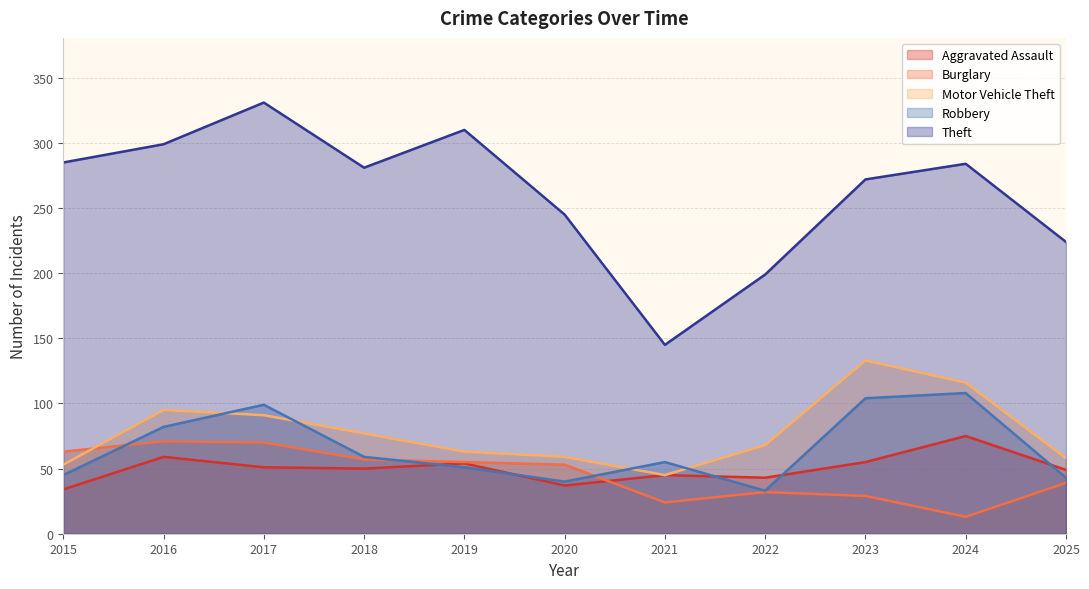

What are all the series names shown in the legend?

Aggravated Assault, Burglary, Motor Vehicle Theft, Robbery, Theft